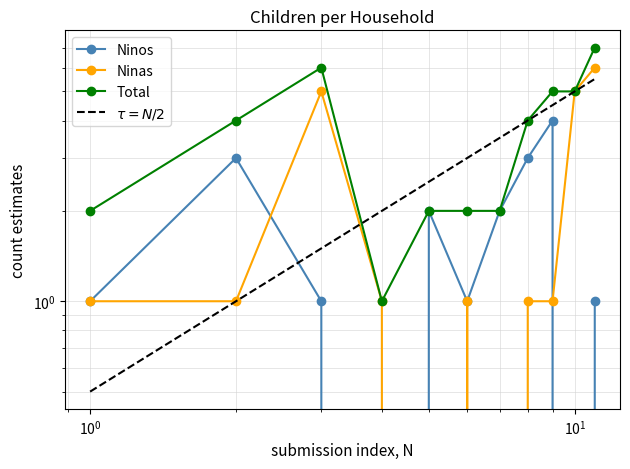

At $\mathdefault{10^{-2}}$, list the series in order from smallest to largest.

$\tau = N/2$, Ninos, Ninas, Total